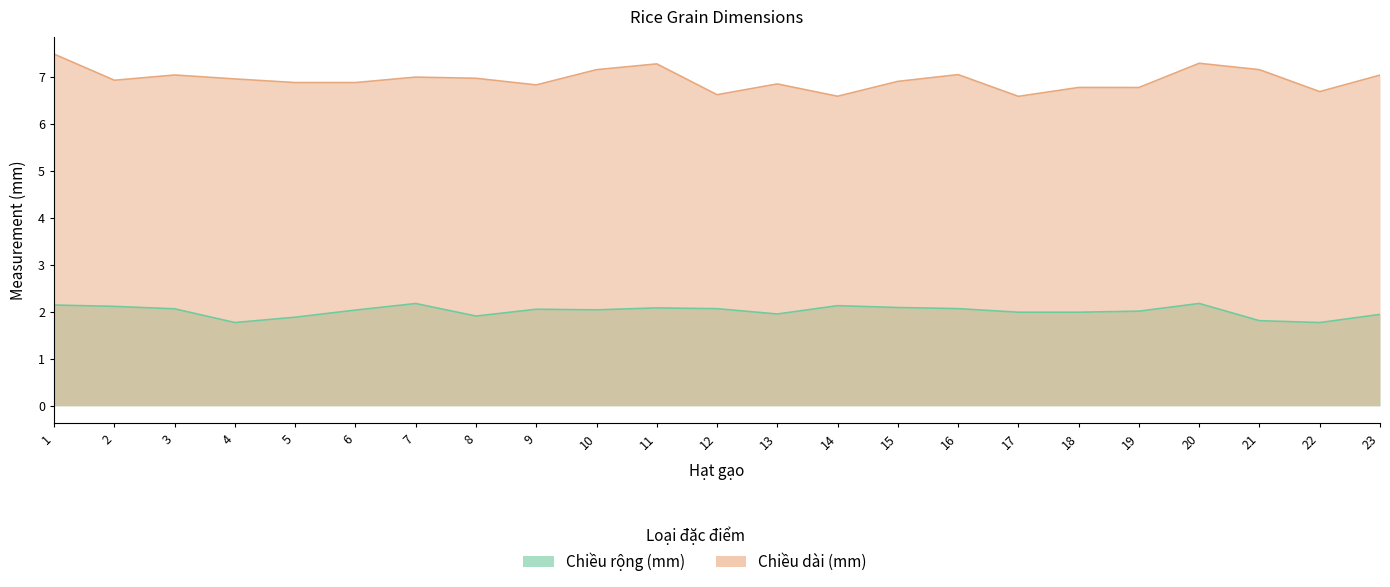

At which category does Chiều dài (mm) reach its first local peak?

3